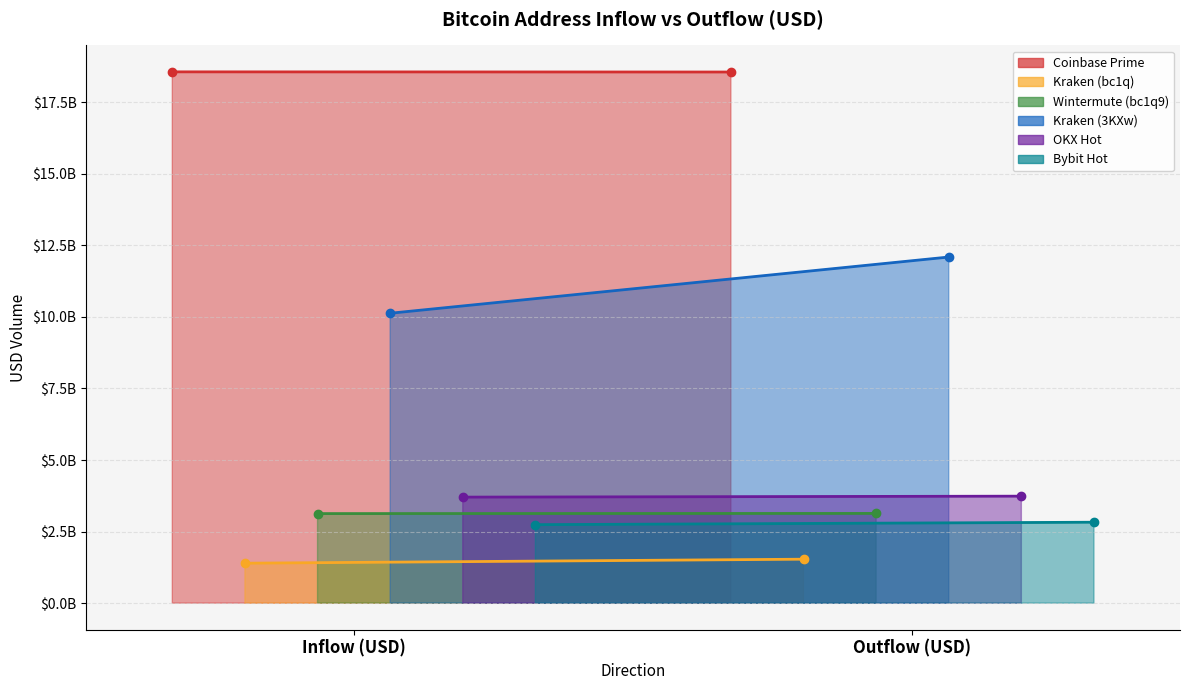

What are all the series names shown in the legend?

Coinbase Prime, Kraken (bc1q), Wintermute (bc1q9), Kraken (3KXw), OKX Hot, Bybit Hot